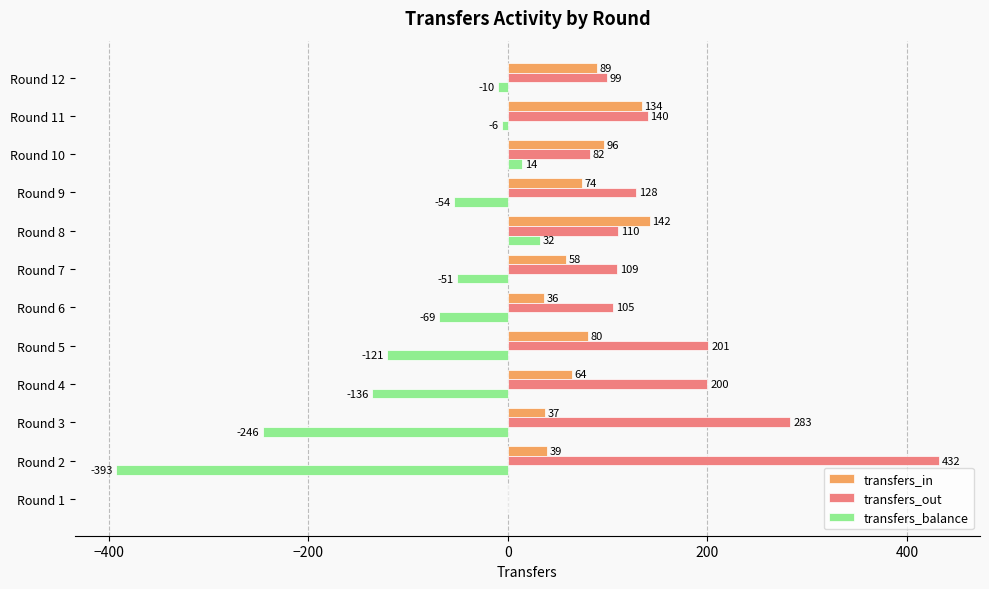

At which label is transfers_out closest to 216?

Round 5